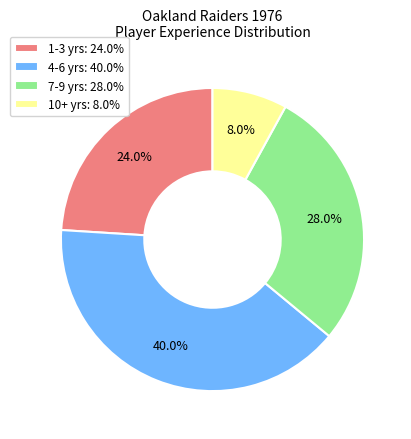

Rank the categories by value from highest to lowest.

4-6 yrs: 40.0%, 7-9 yrs: 28.0%, 1-3 yrs: 24.0%, 10+ yrs: 8.0%